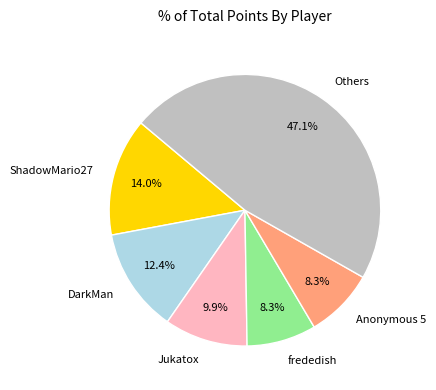

What is the ratio of the value at ShadowMario27 to the value at Jukatox?

1.4